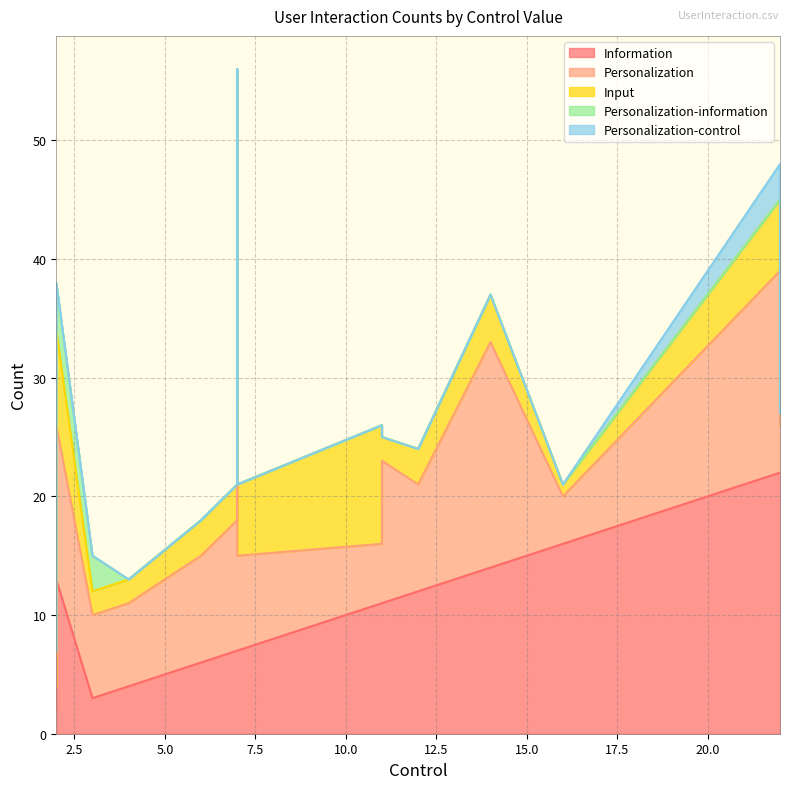

What is the difference between the Personalization-control values at 3 and 22?

3